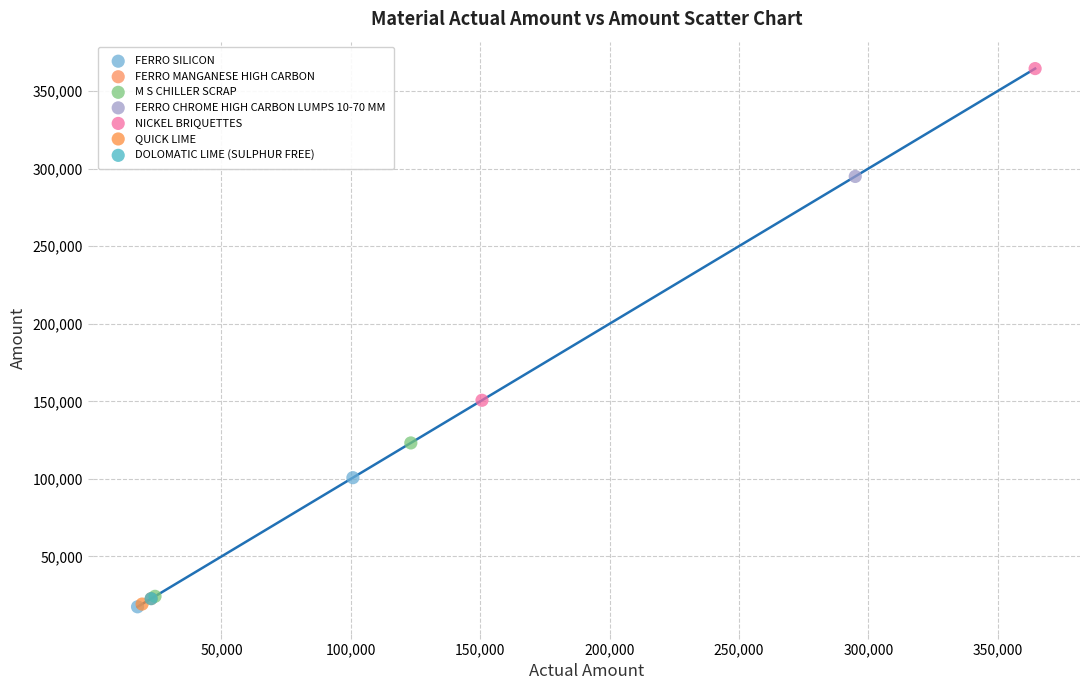

What are all the series names shown in the legend?

FERRO SILICON, FERRO MANGANESE HIGH CARBON, M S CHILLER SCRAP, FERRO CHROME HIGH CARBON LUMPS 10-70 MM, NICKEL BRIQUETTES, QUICK LIME, DOLOMATIC LIME (SULPHUR FREE)